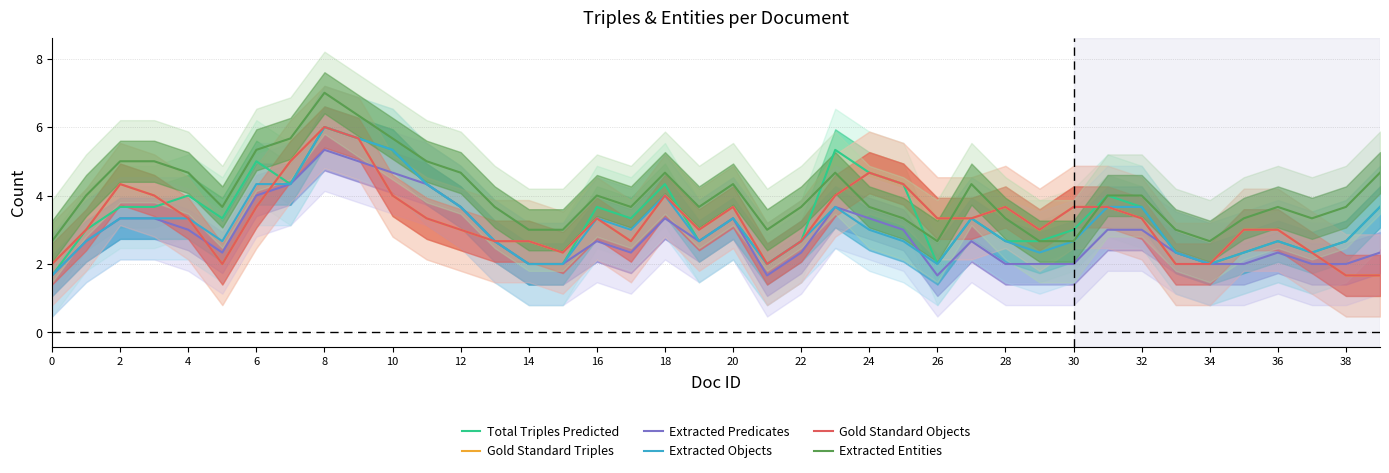

Read the Gold Standard Triples value at 20.

3.7